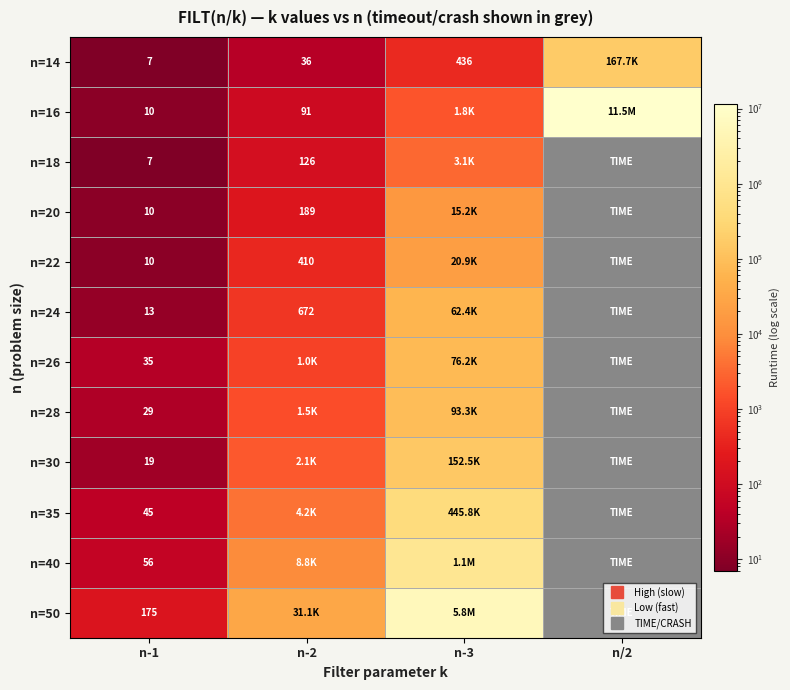

What is the average value of the n=14 series?

42037.8